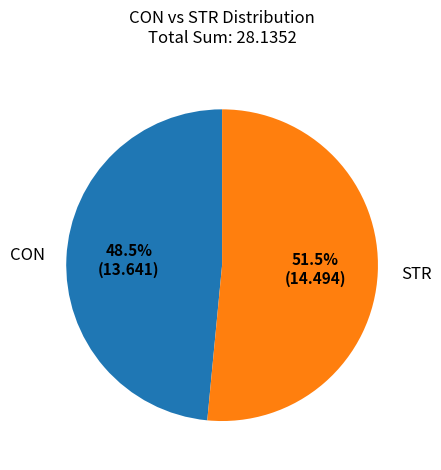

To the nearest percent, what is the difference between the STR and CON slice percentages?

3%